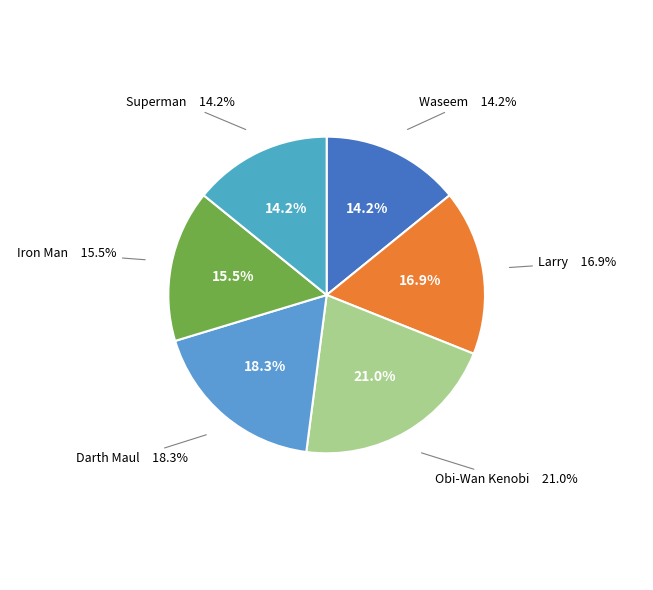

Does Superman represent more than half of the total?

No